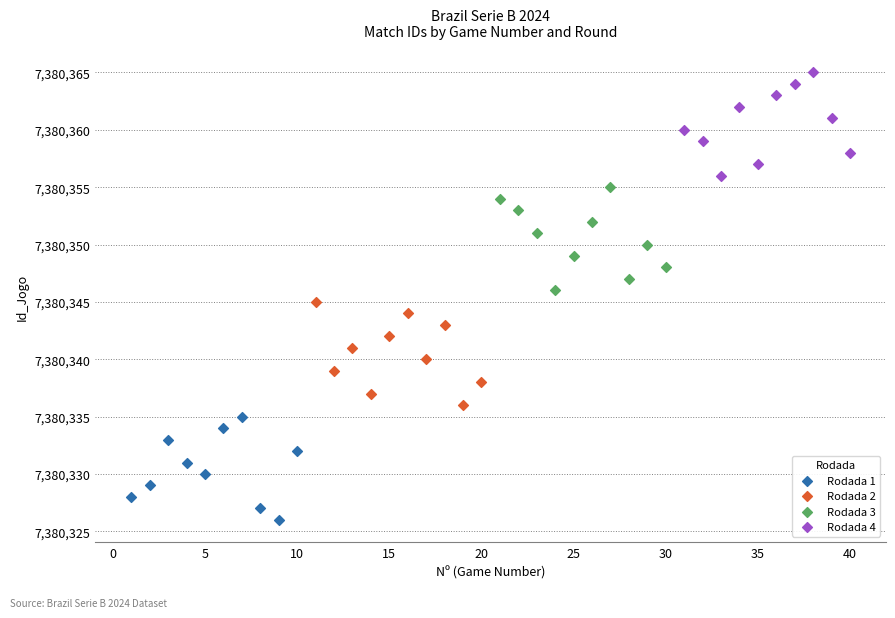

Which series reaches the minimum Y coordinate?

Rodada 1